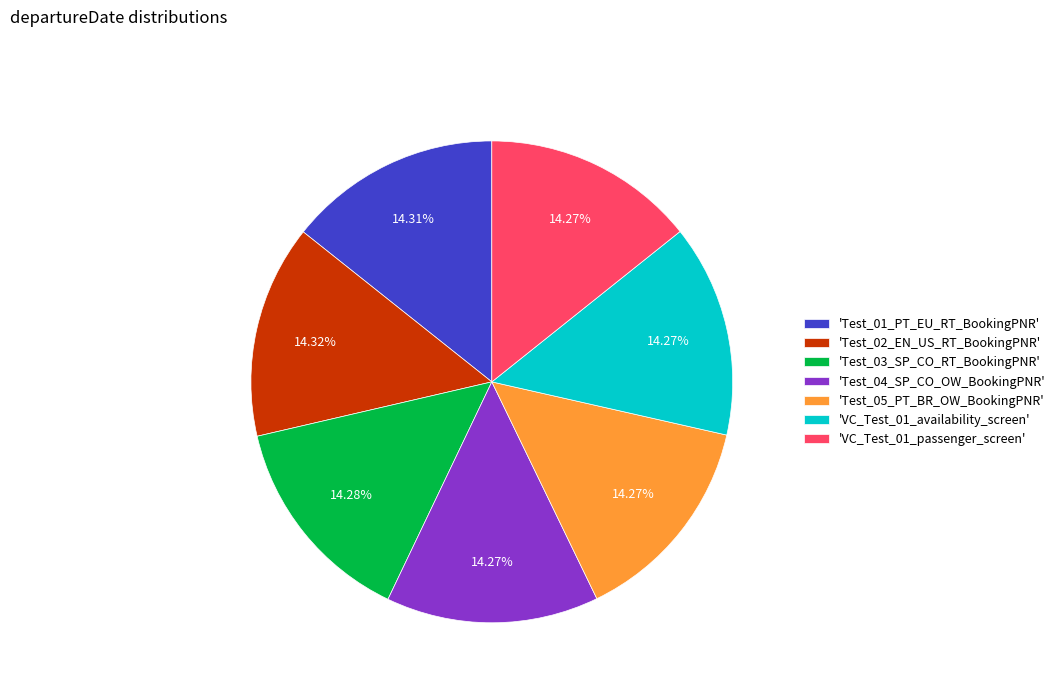

Approximately how many times larger is the value at 'Test_05_PT_BR_OW_BookingPNR' compared to 'Test_04_SP_CO_OW_BookingPNR'?

1.0